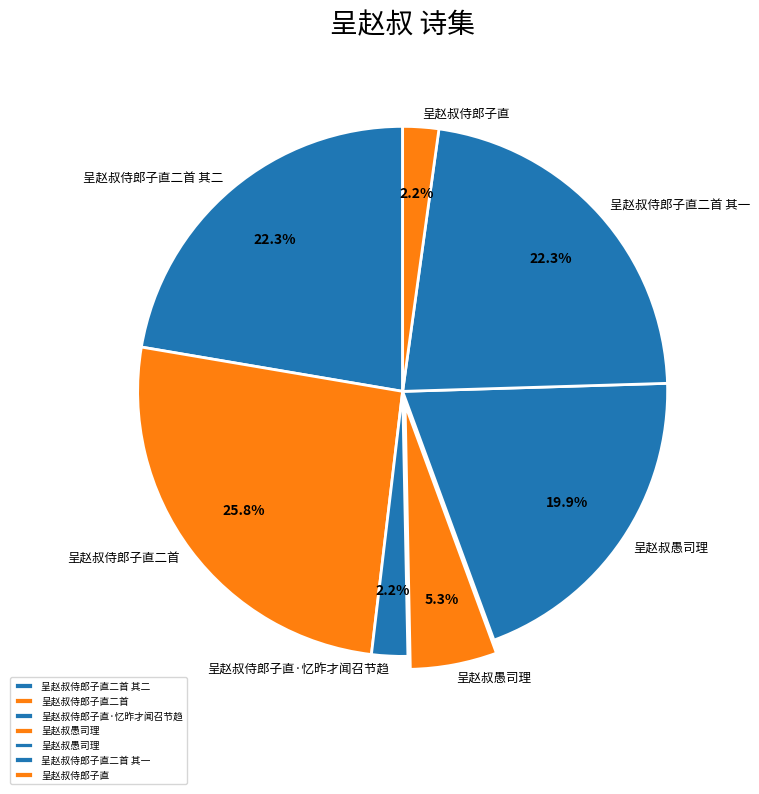

Count the number of slices in the pie.

7